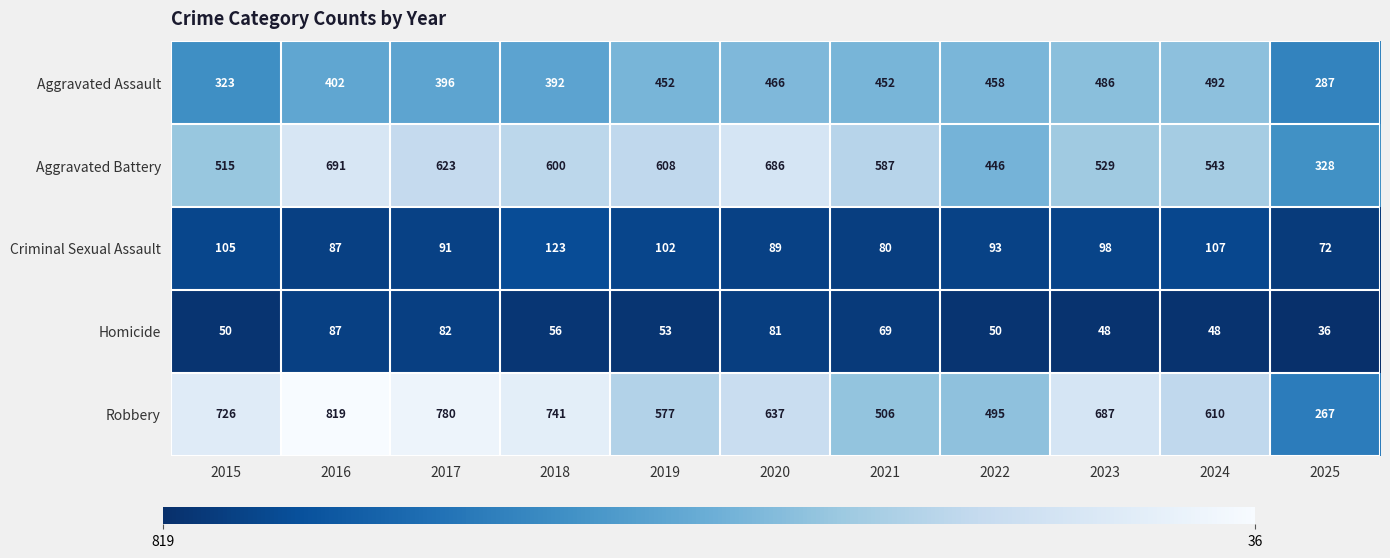

Where does the Aggravated Battery series first go above 587?

2016